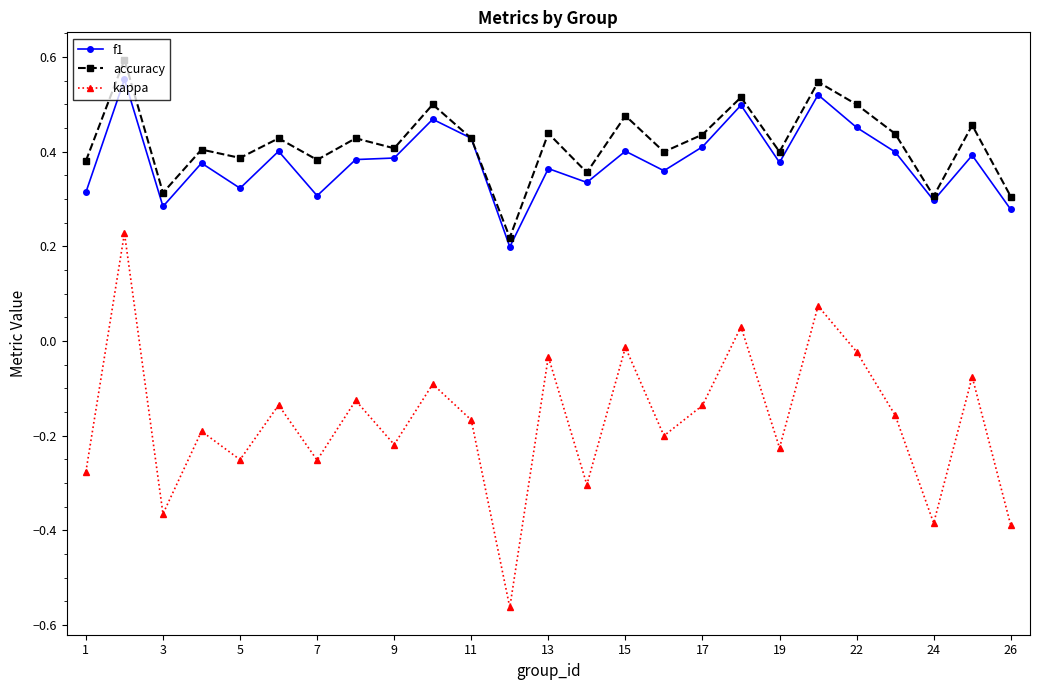

At how many categories does at least one series exceed 0?

25